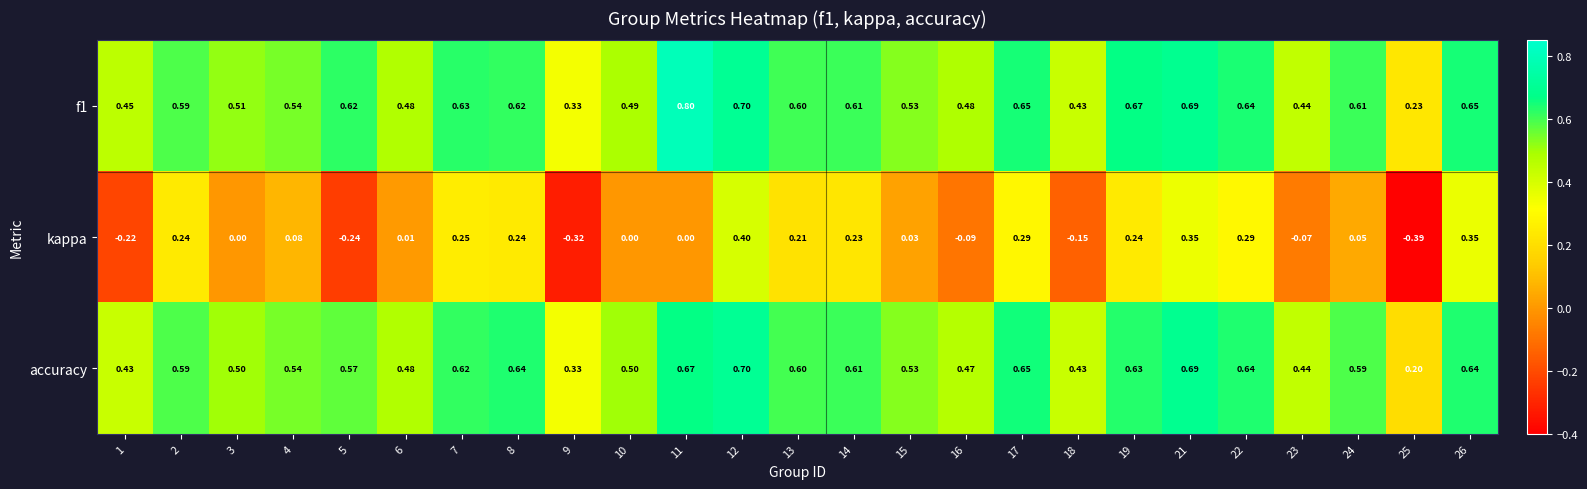

Which series has the widest spread of values?

kappa